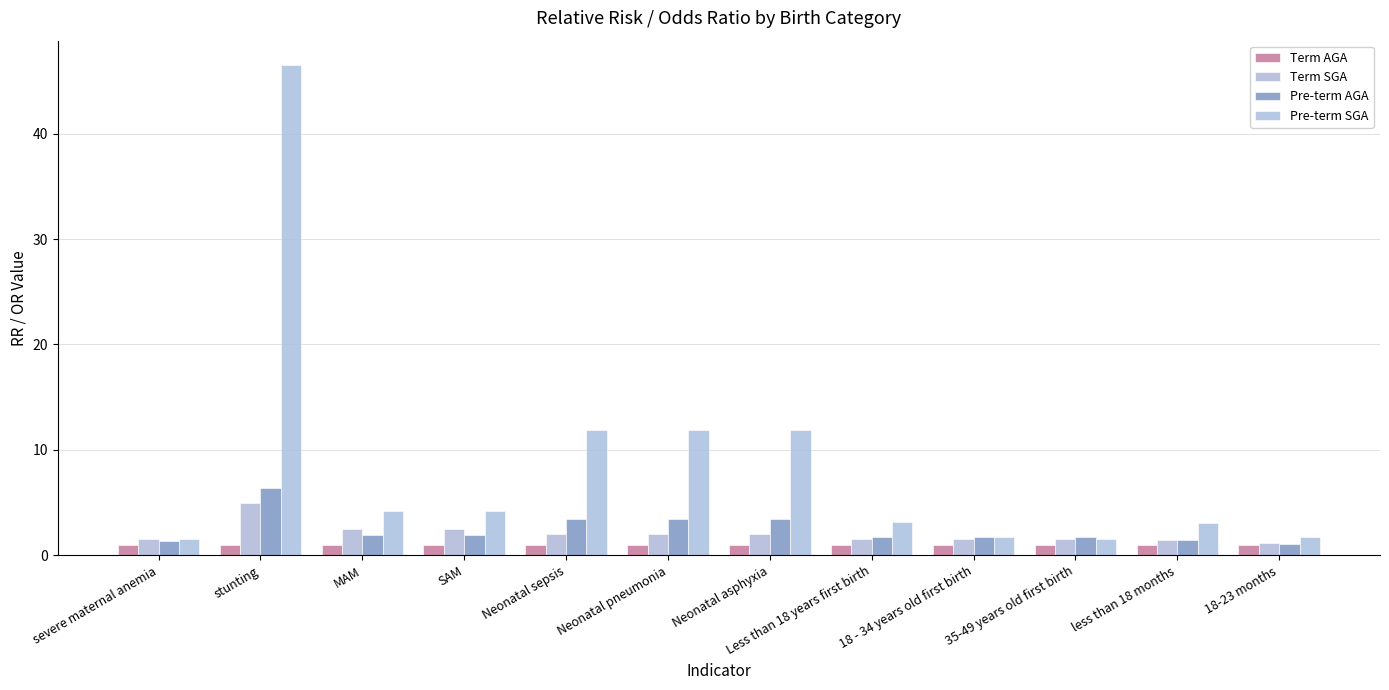

Read the Pre-term AGA value at Neonatal asphyxia.

3.4